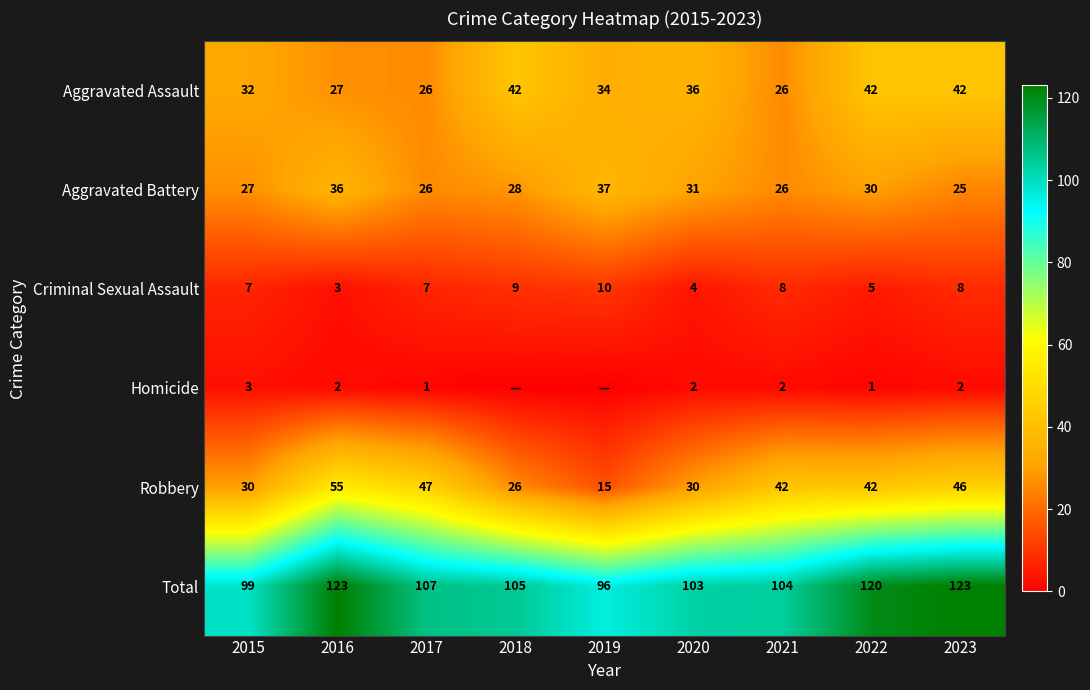

What is the difference between the second highest and second lowest values in the Criminal Sexual Assault series?

5